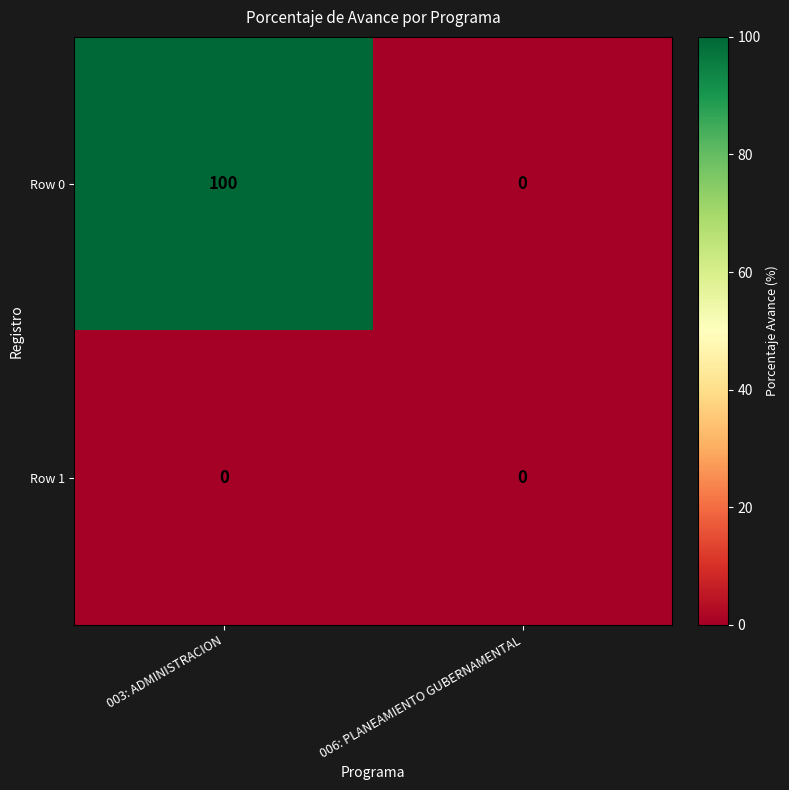

What is the difference between the Row 0 values at 003: ADMINISTRACION and 006: PLANEAMIENTO GUBERNAMENTAL?

100